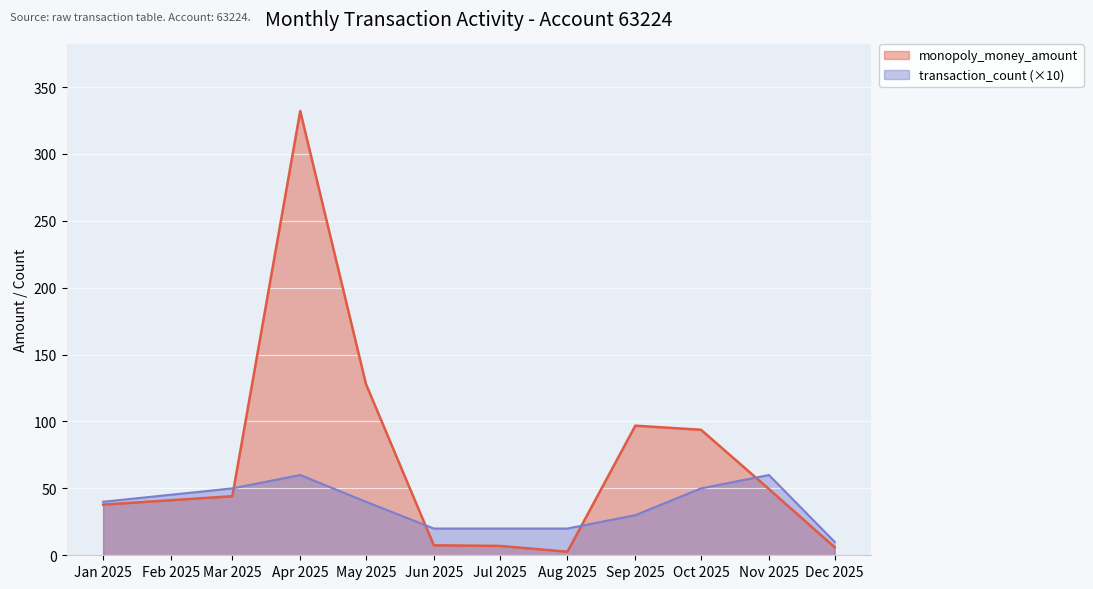

Rank the series by their average value, from highest to lowest.

monopoly_money_amount, transaction_count (×10)